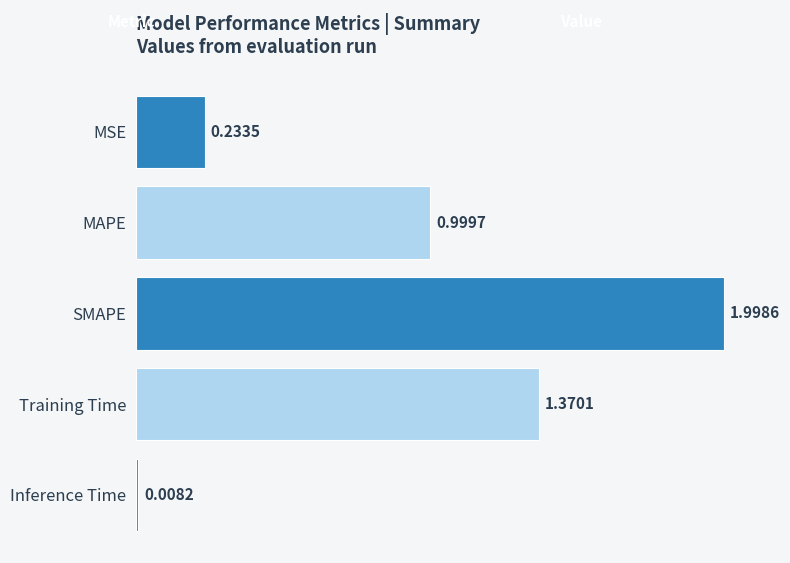

Where is the data nearest to the value 1?

MAPE